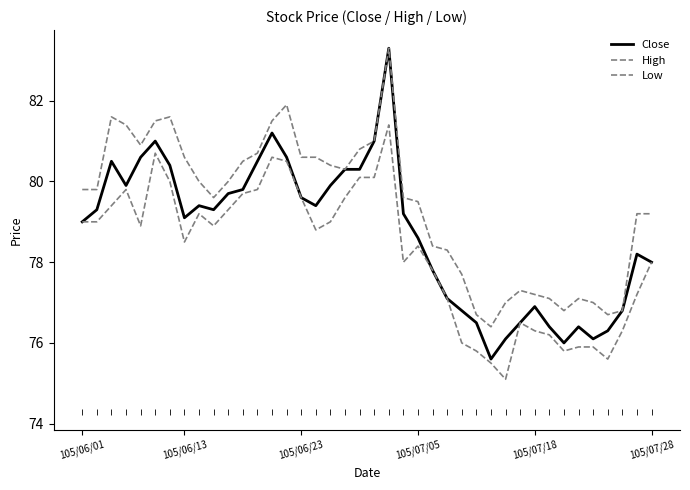

Does the chart display data point markers on the line(s)?

No